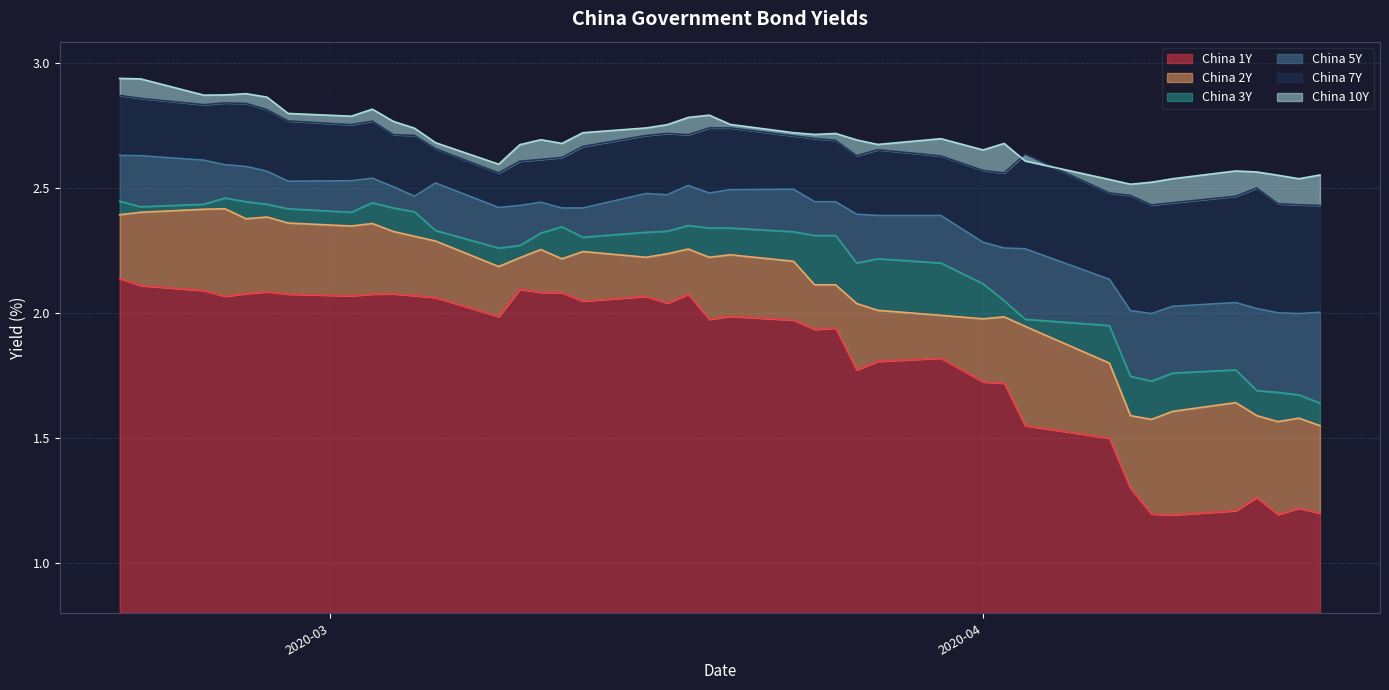

True or false: China 5Y has a value of 1.6 at 2020-03-18.

False